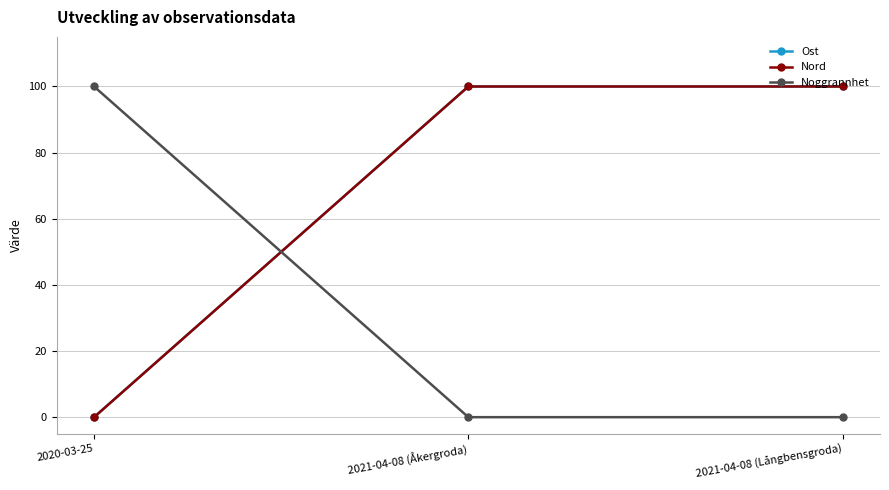

Is this an area chart (filled region under the line)?

No